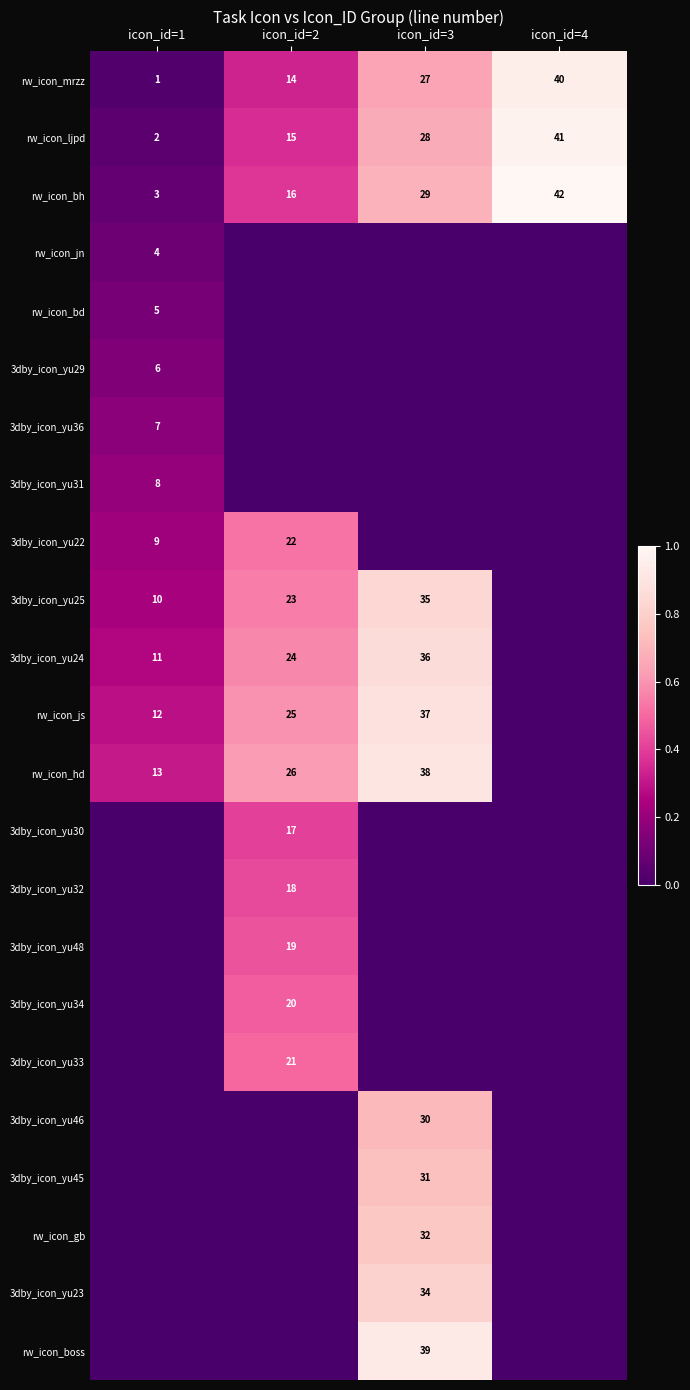

What is the highest value of the rw_icon_mrzz series?

40